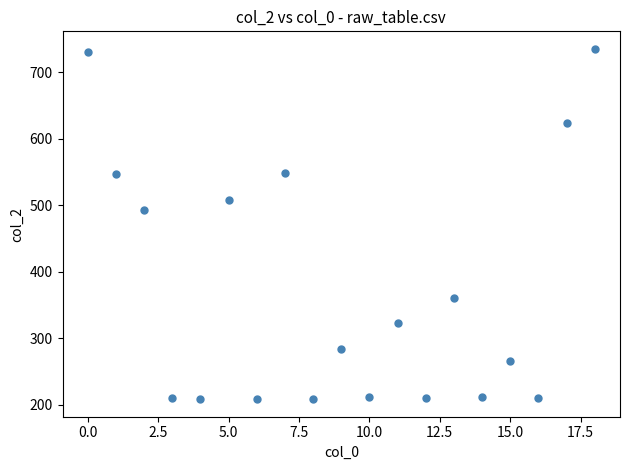

What is the range of Y values (max minus min)?

527